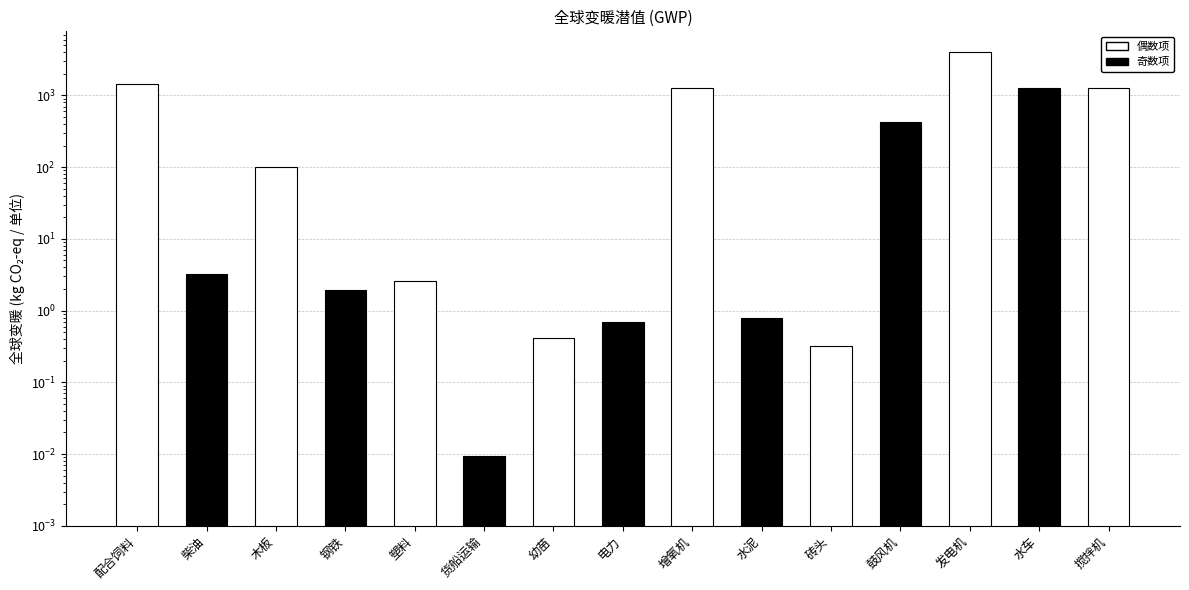

Does the chart contain stacked bars?

No